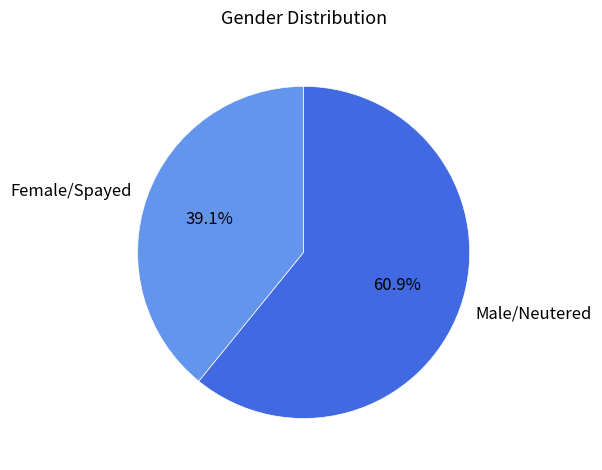

How many slices are in this pie chart?

2